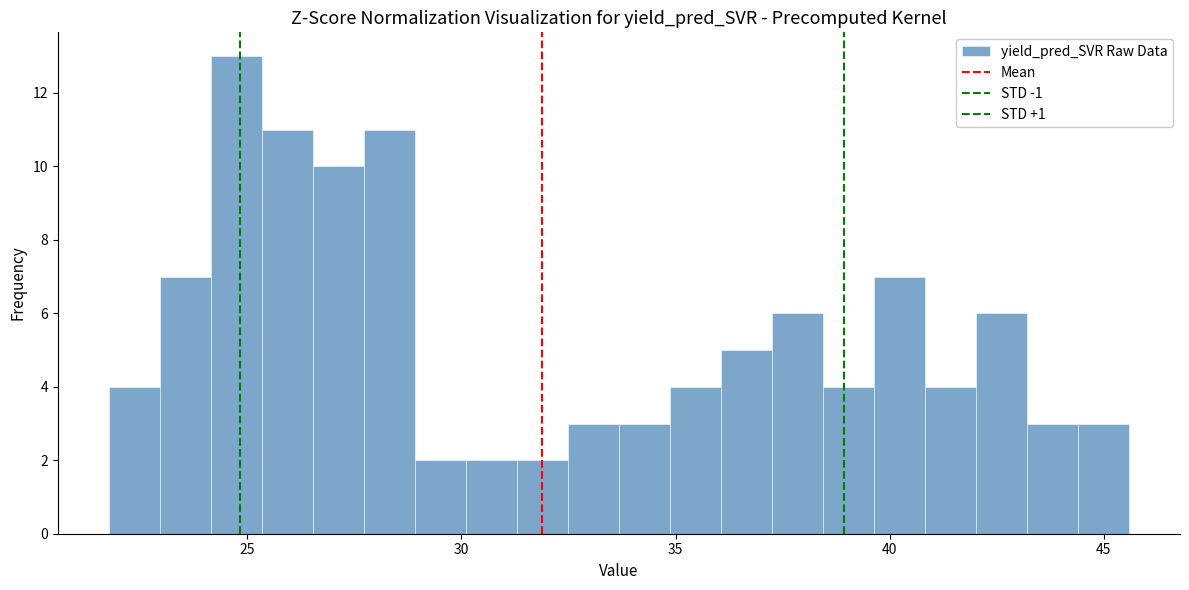

Around what value on the x-axis is the tallest bar? Give the approximate position of its centre, as read against the axis.

24.5